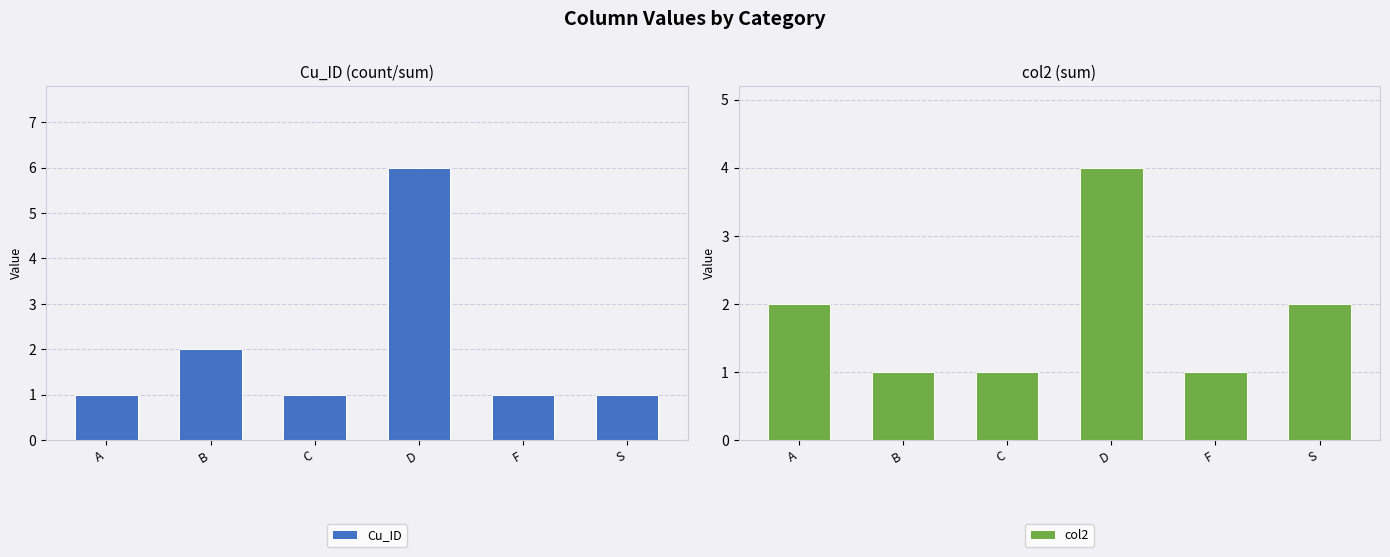

How many data points does each series have?

6